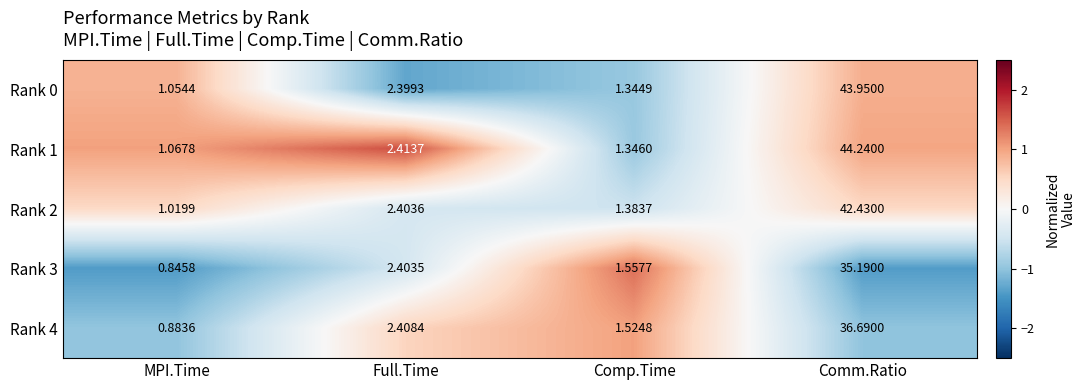

Which category has the lowest value across all series?

MPI.Time